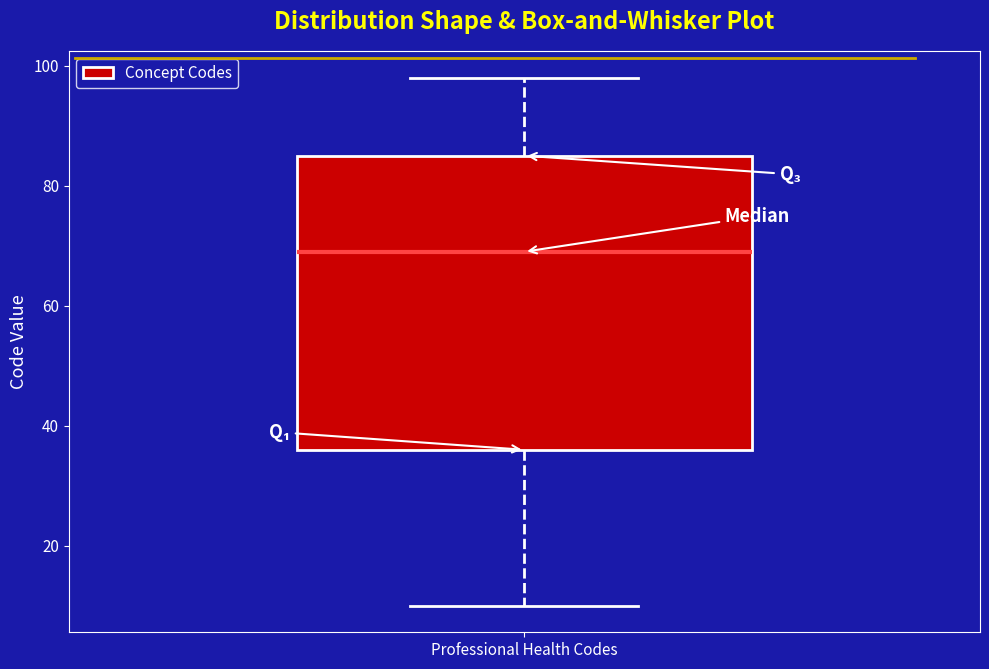

Transcribe this box plot: give where the median line is, the range the box spans, and where the two whiskers end, as read against the y-axis. The values are not printed on the chart, so give them approximately, as read against the axis.

median 70, box 36 to 86, whiskers 10 to 98